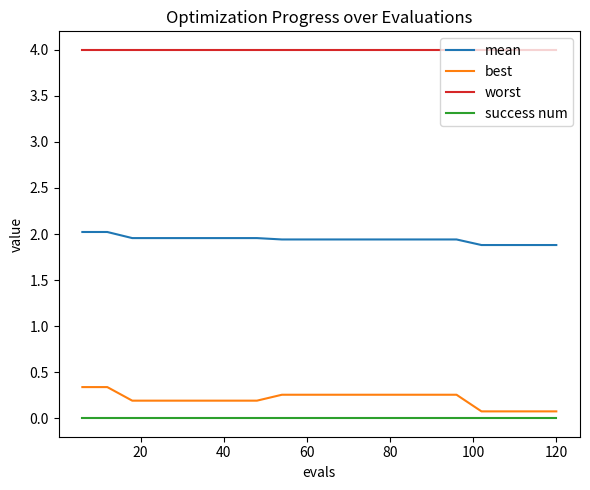

True or false: worst and best intersect in this chart.

False